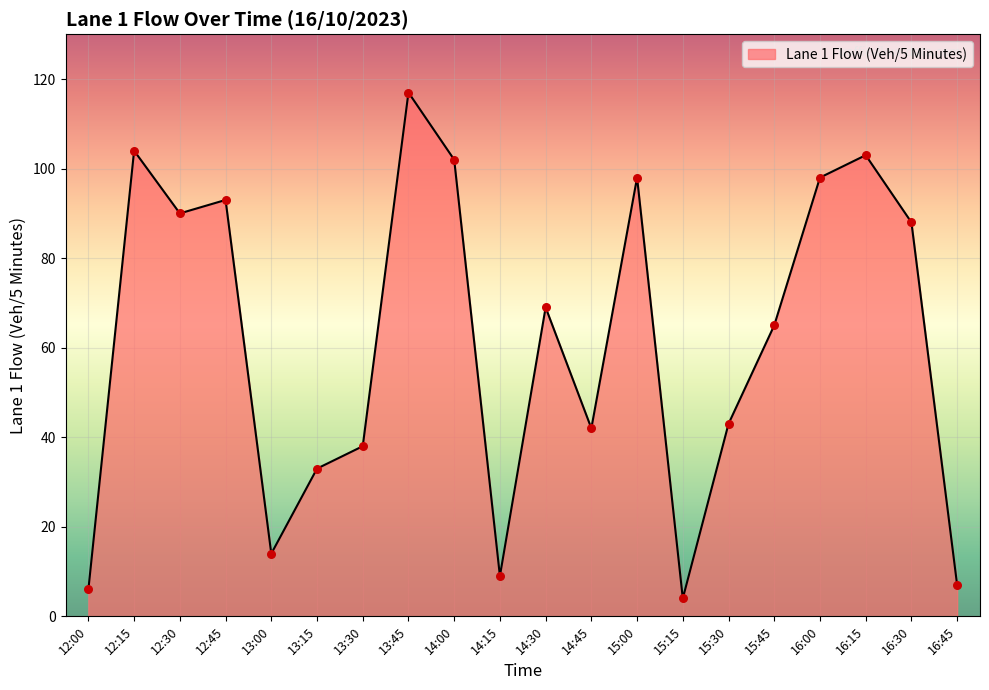

Between 15:45 and 15:00, which is larger?

15:00